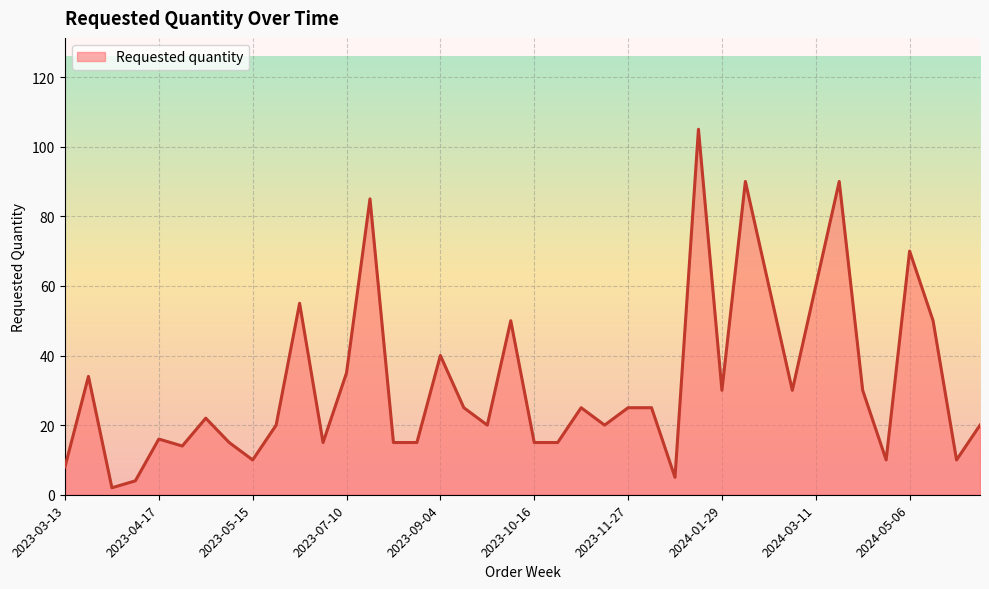

Reading right to left, extract all data points from this chart.

20	10	50	70	10	30	90	60	30	60	90	30	105	5	25	25	20	25	15	15	50	20	25	40	15	15	85	35	15	55	20	10	15	22	14	16	4	2	34	8